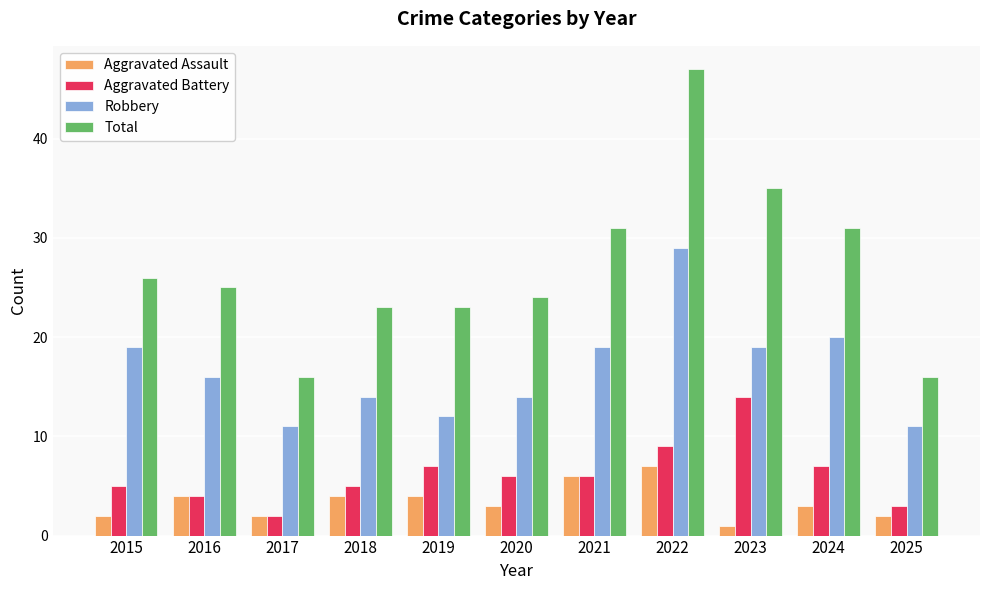

What are all the series names shown in the legend?

Aggravated Assault, Aggravated Battery, Robbery, Total